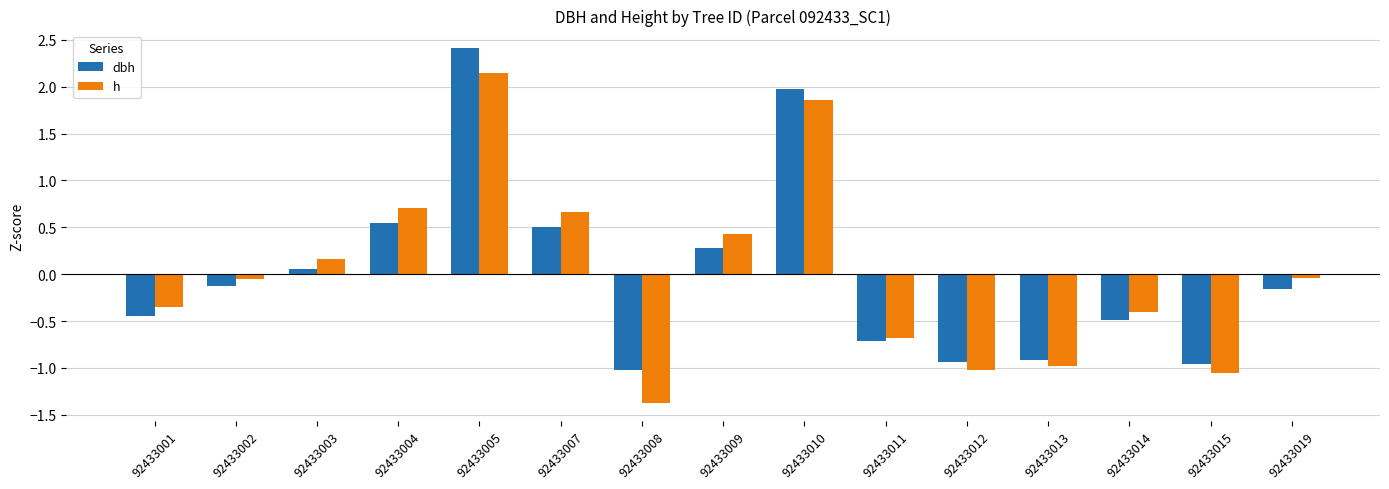

Between 92433004 and 92433009, which series saw the biggest shift?

h